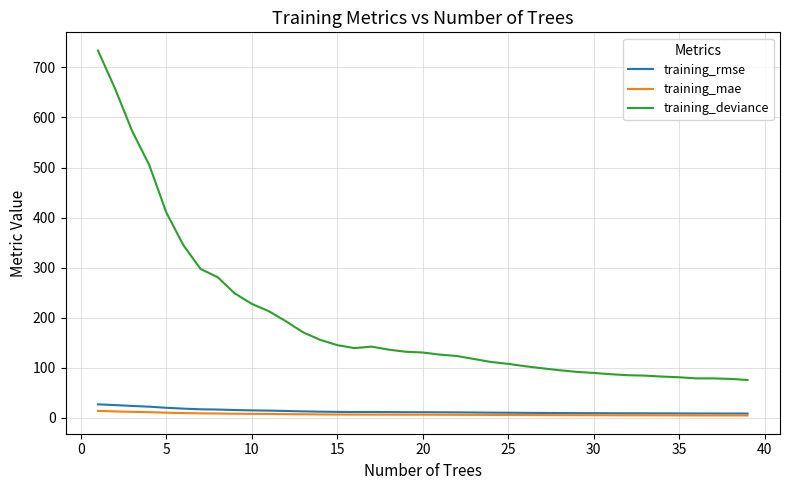

Which series has the widest spread of values?

training_deviance